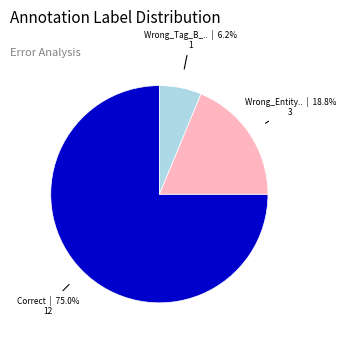

Does any single category account for the majority?

Yes